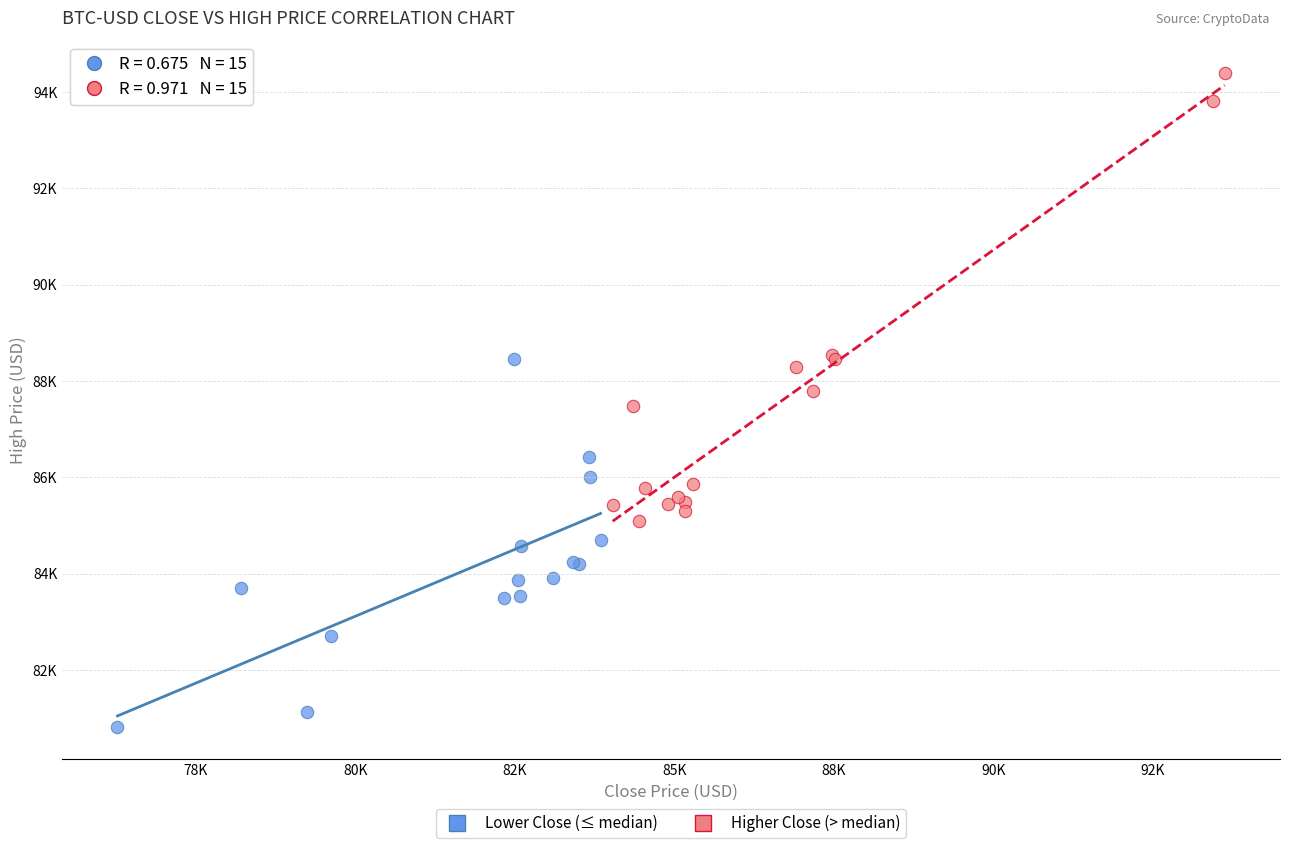

What are all the series names shown in the legend?

Lower Close (≤ median), Higher Close (> median)